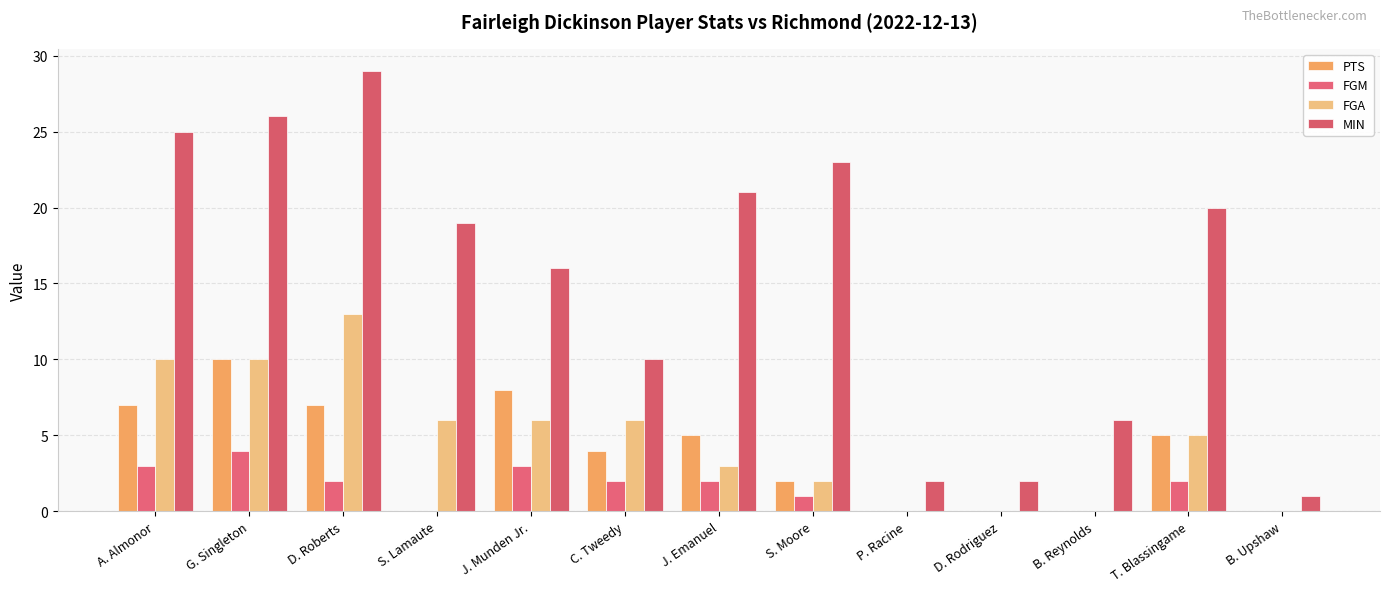

Between G. Singleton and J. Munden Jr., which series saw the biggest shift?

MIN